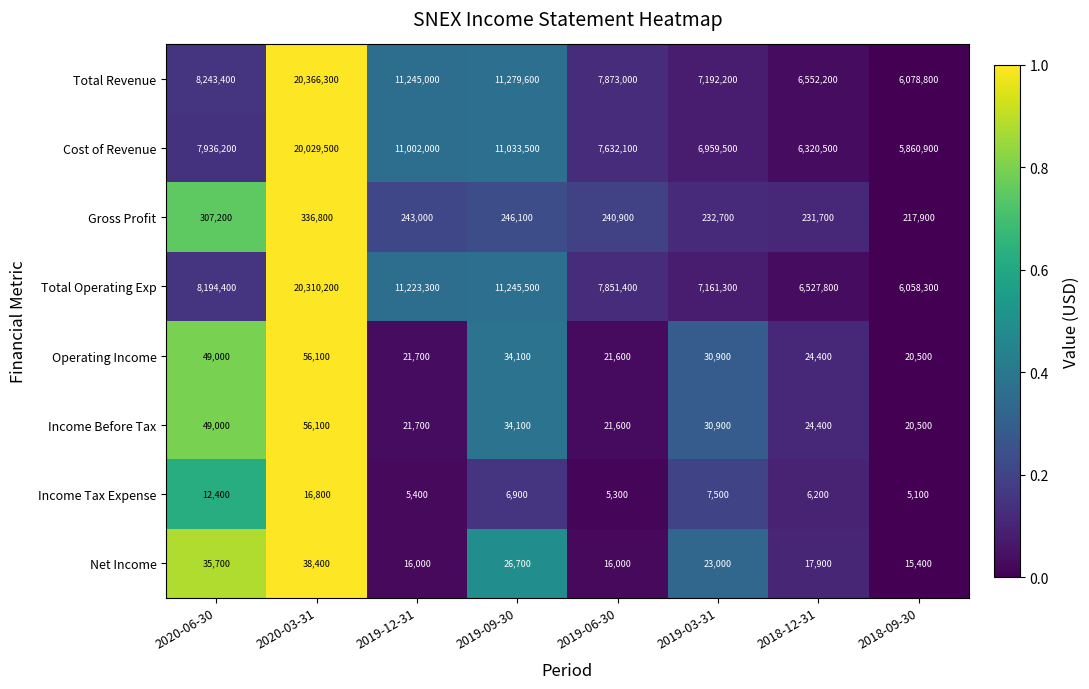

Which series changed the most between 2020-06-30 and 2019-09-30?

Cost of Revenue